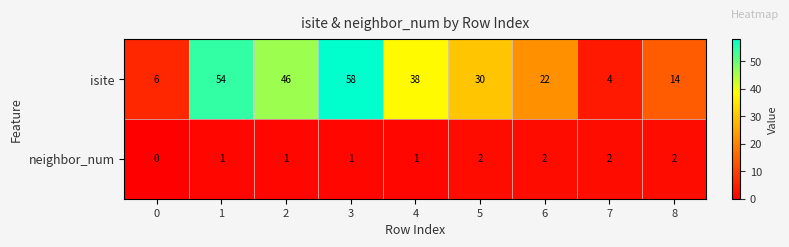

List the series in order of their peak value, highest first.

isite, neighbor_num